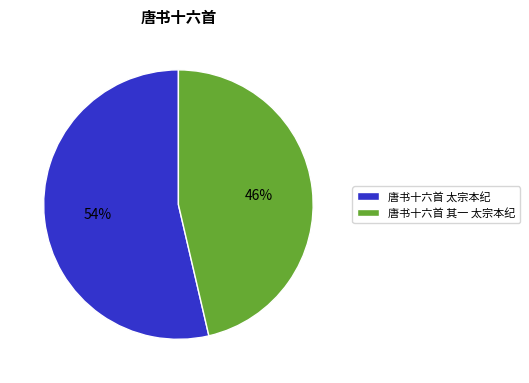

Is the sum of 唐书十六首 其一 太宗本纪 and 唐书十六首 太宗本纪 greater than half?

Yes